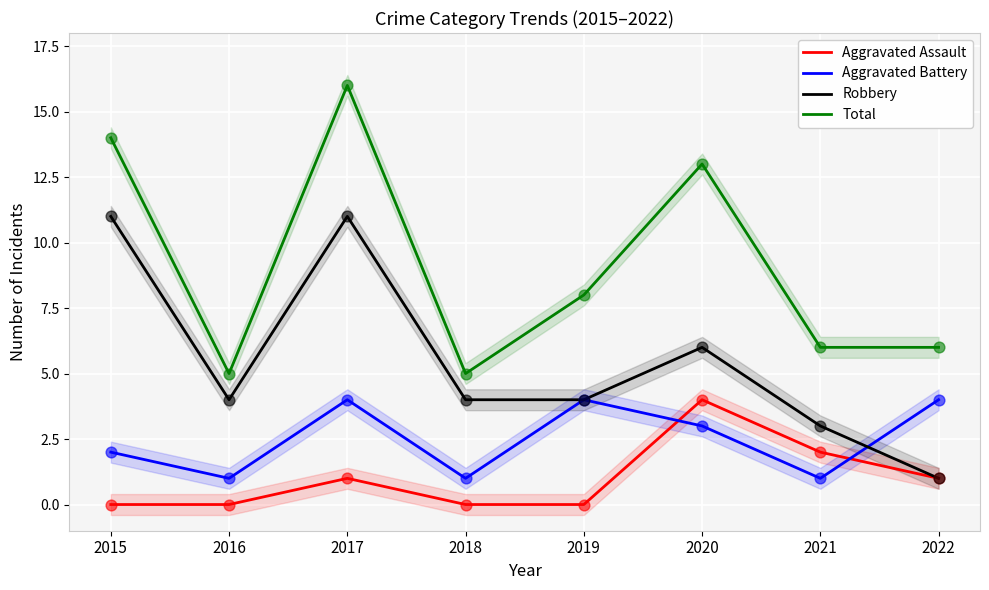

At how many categories does at least one series exceed 6?

4